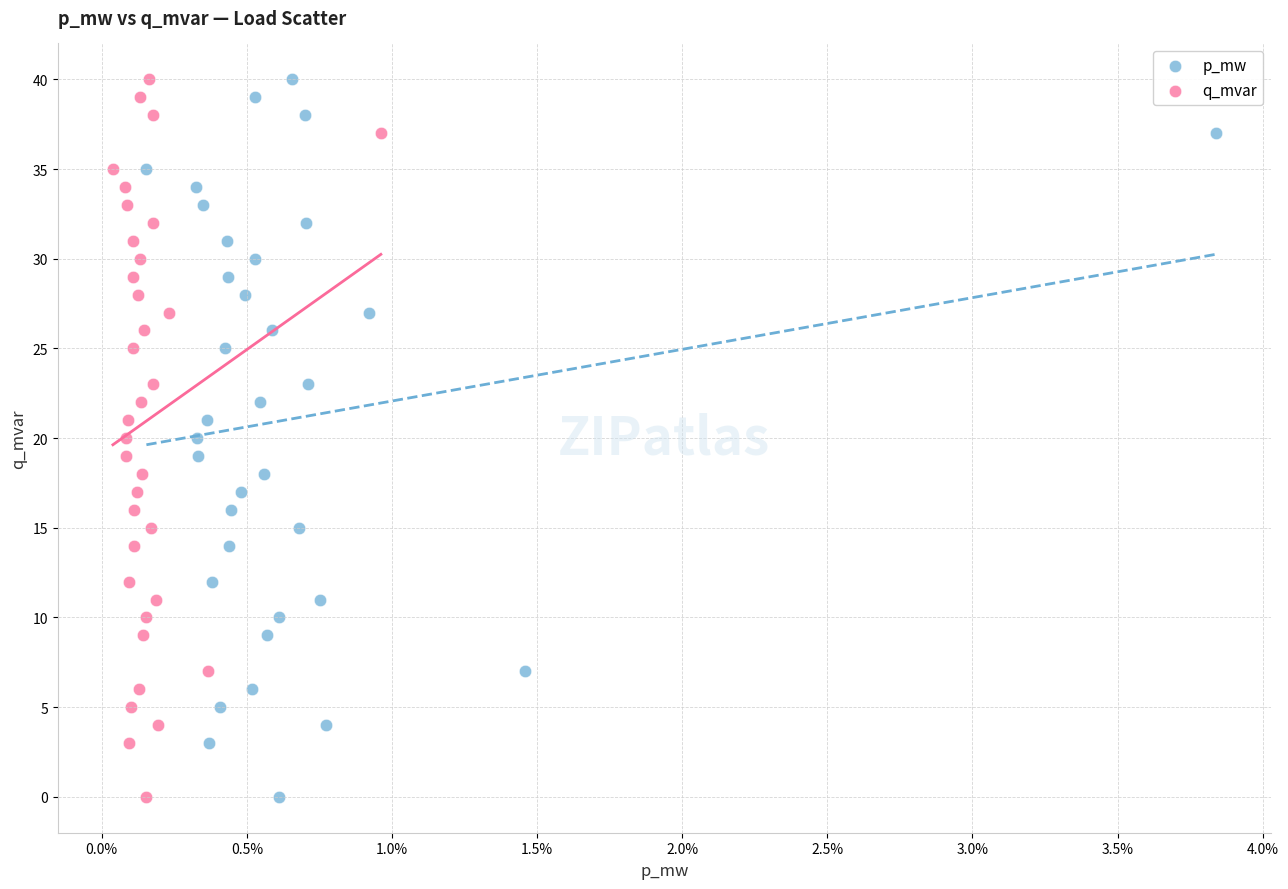

What are all the series names shown in the legend?

p_mw, q_mvar